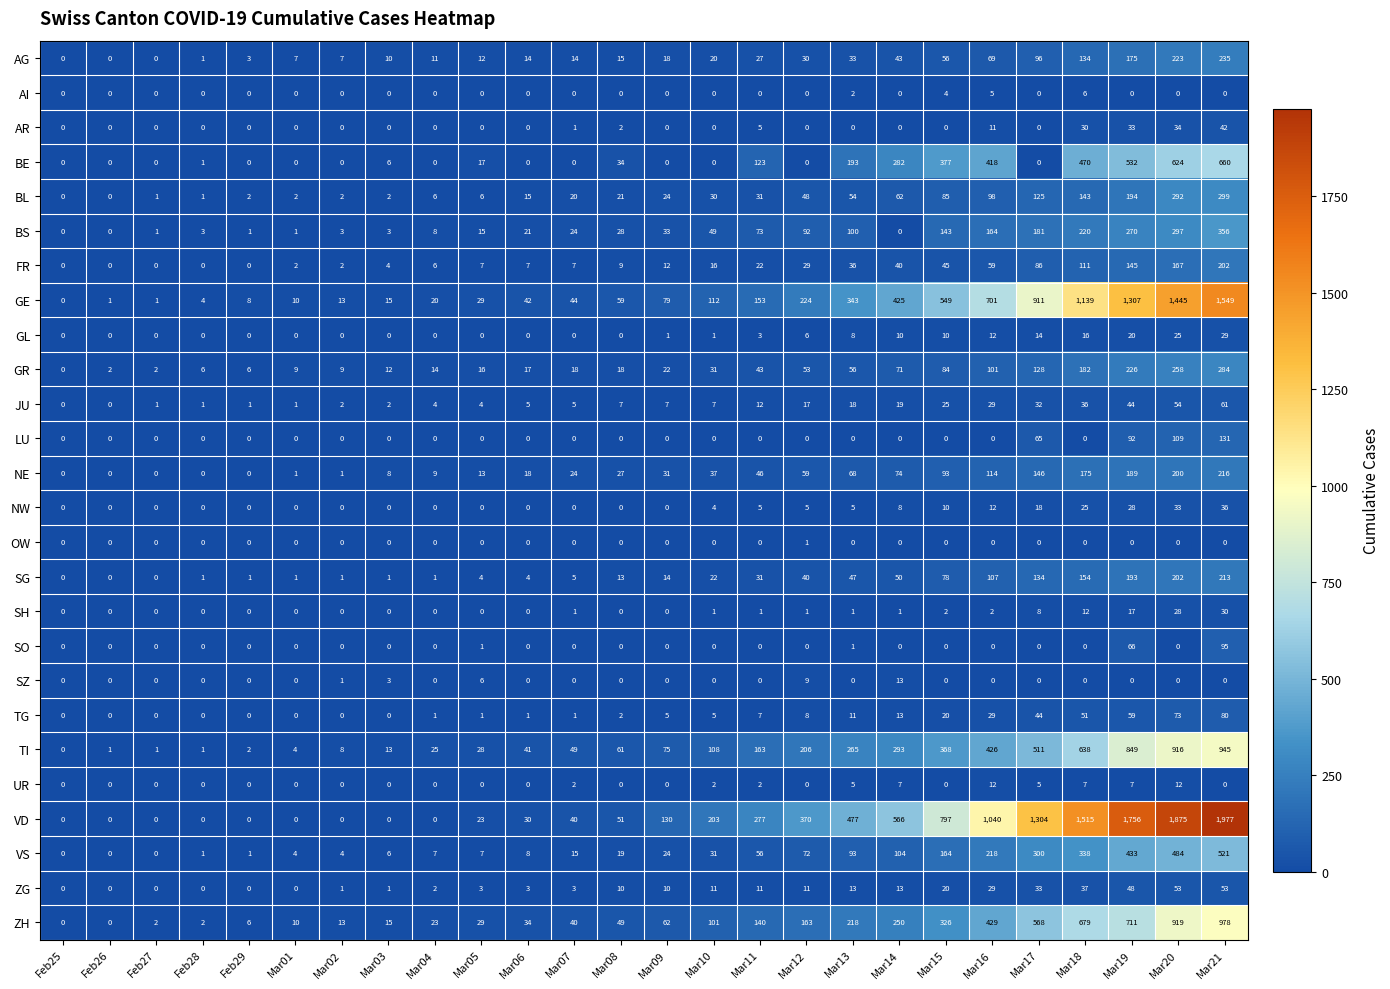

Where is BE nearest to the value 330?

Mar15